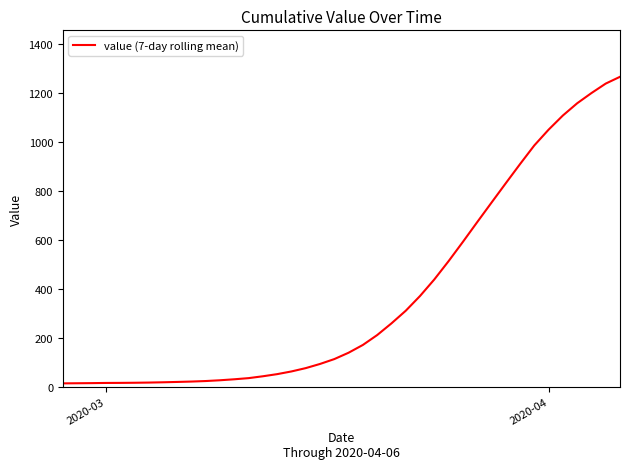

What is the difference between the maximum and minimum values?

1251.3